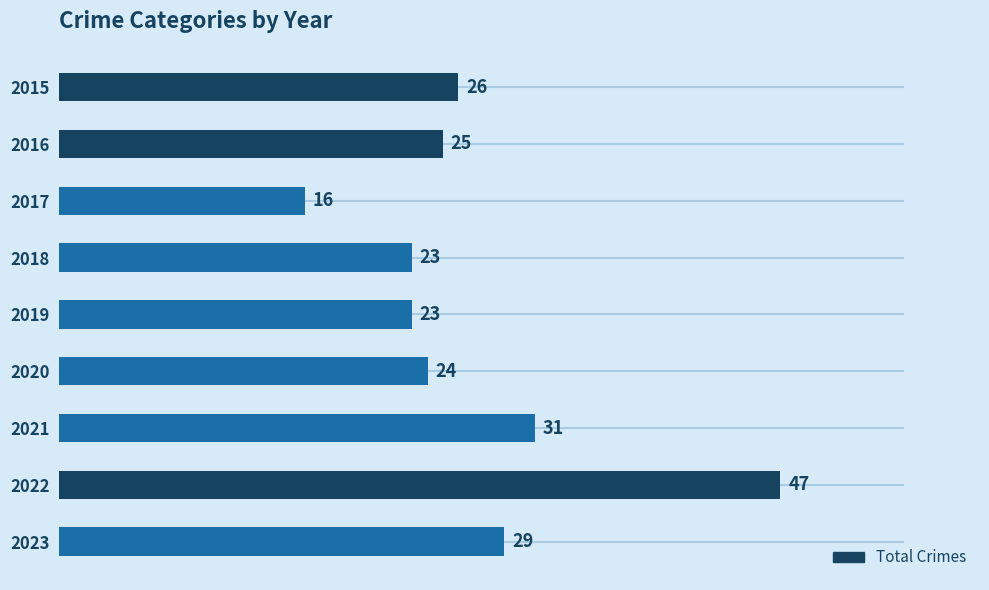

What is the value of the 2nd bar from the top?

25